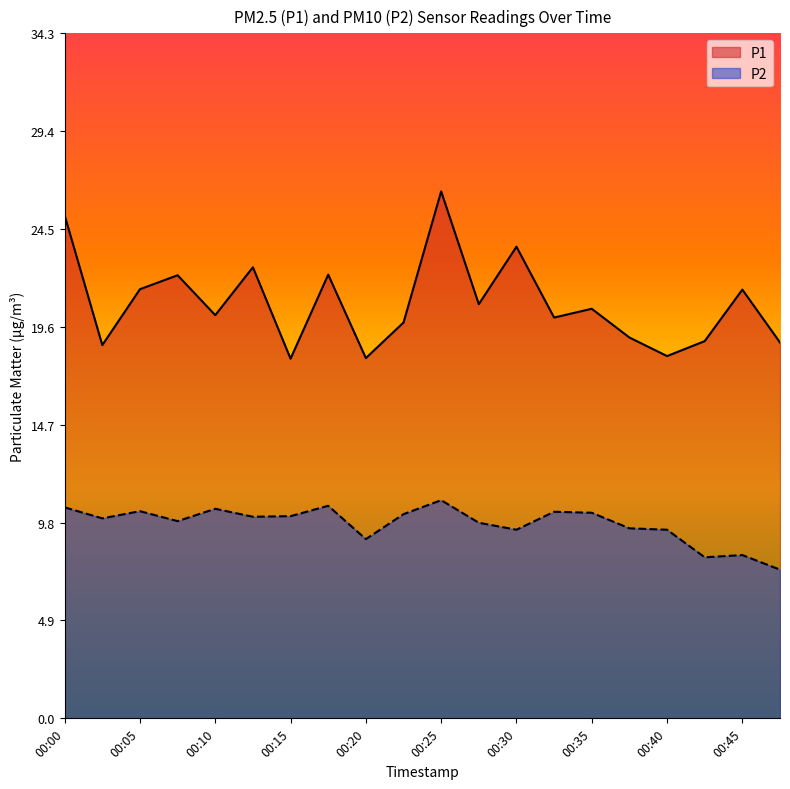

At which category does the chart reach its minimum across all series?

00:47